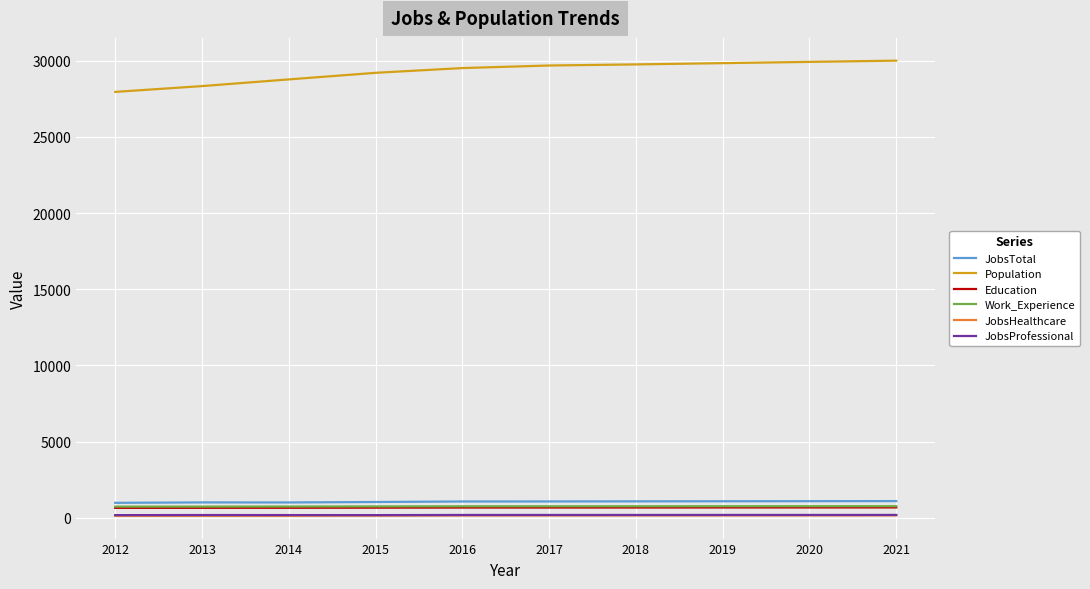

True or false: Education and Population intersect in this chart.

False